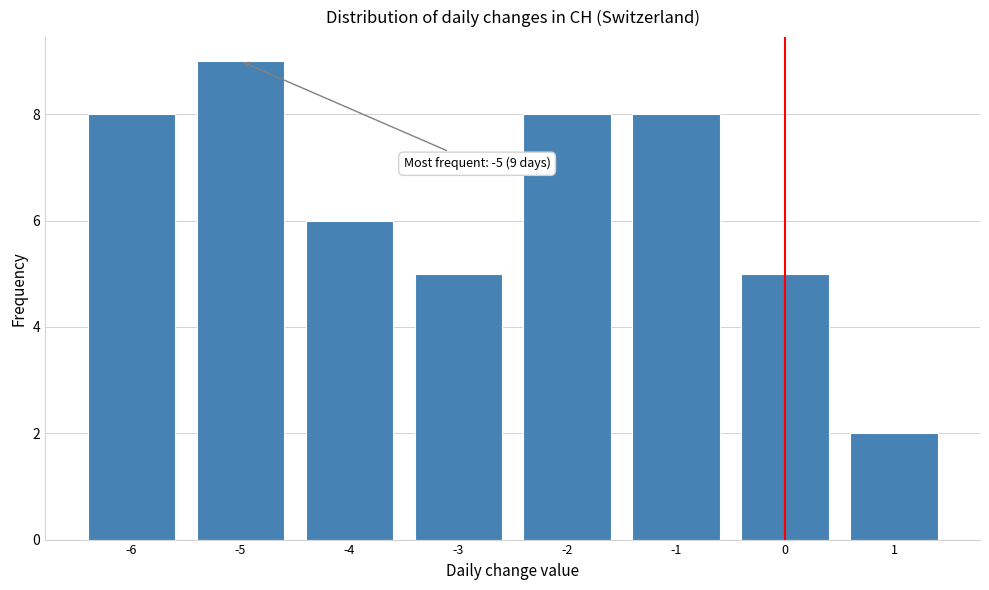

Over which range of the x-axis is the bar tallest?

-5.5 to -4.5